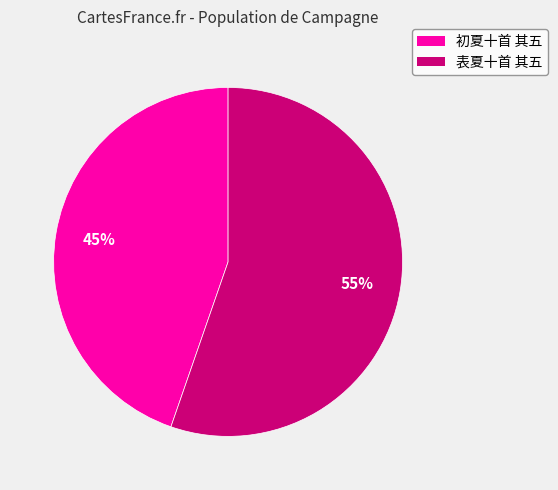

Which category has the smallest portion of the pie?

初夏十首 其五